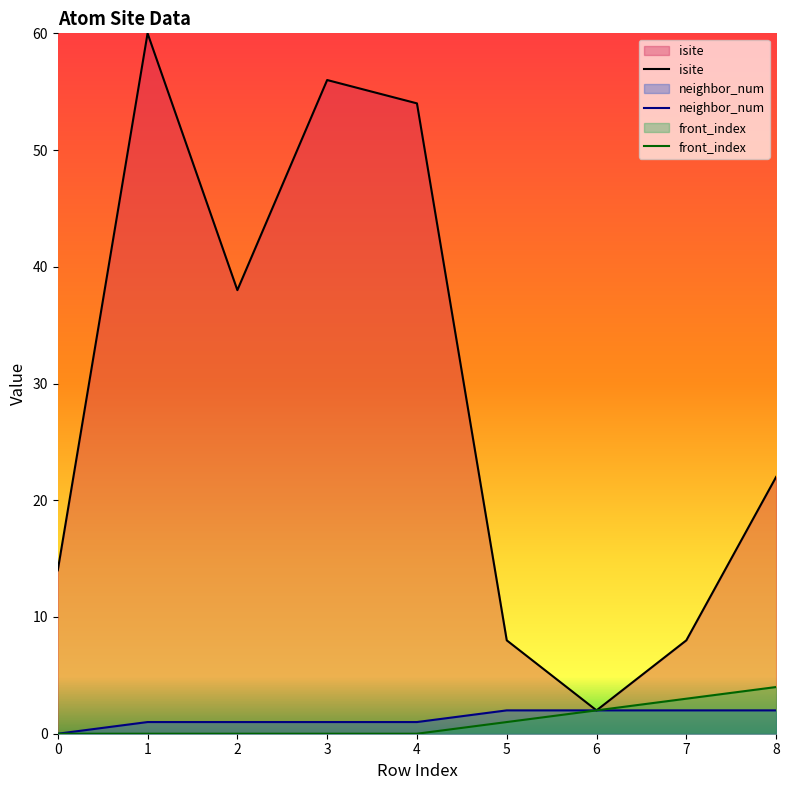

Which series has the largest range (max minus min)?

isite